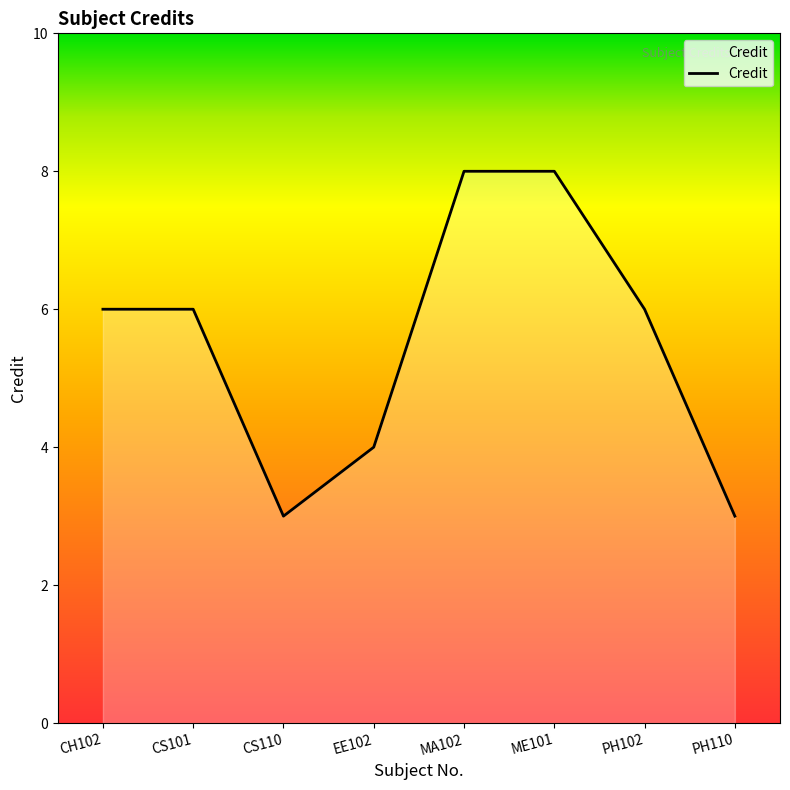

What is the change in value from CH102 to ME101?

+2